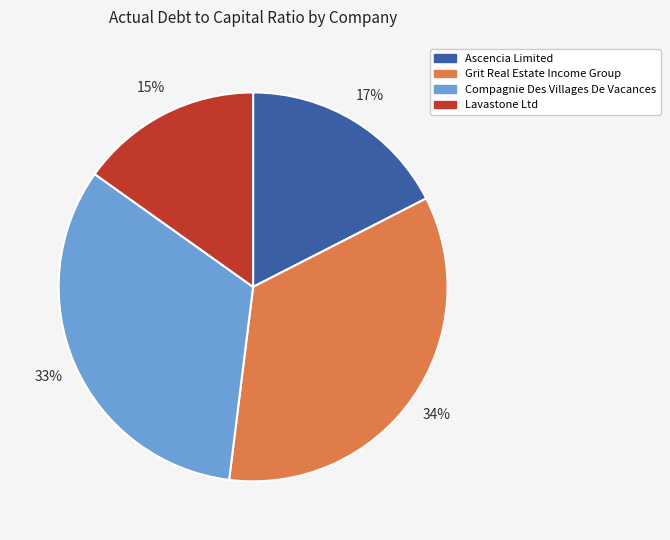

Do Lavastone Ltd and Ascencia Limited together represent more than half of the pie?

No